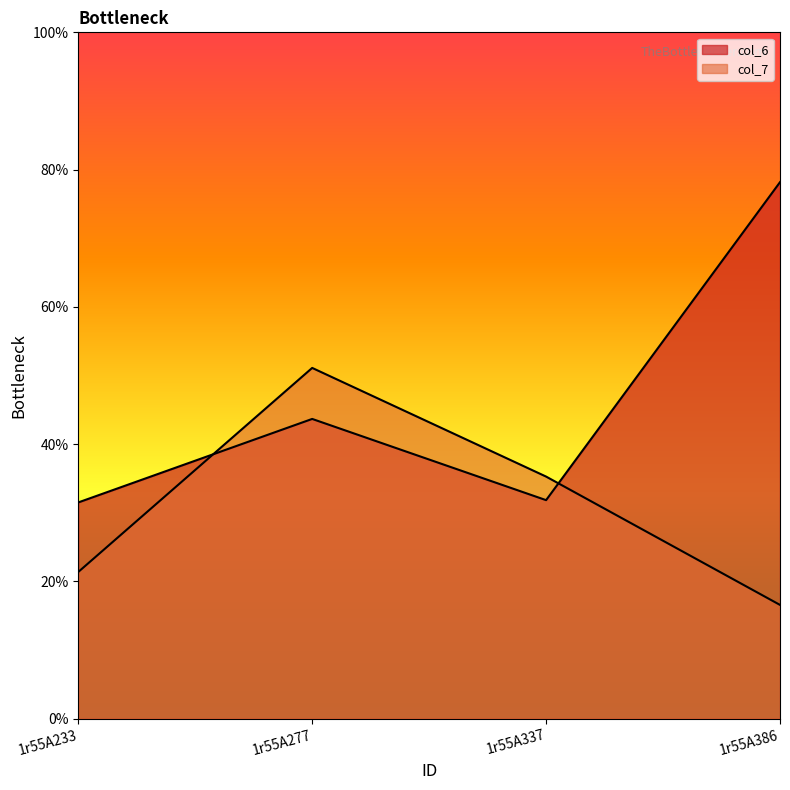

List the series in order of their peak value, highest first.

col_6, col_7